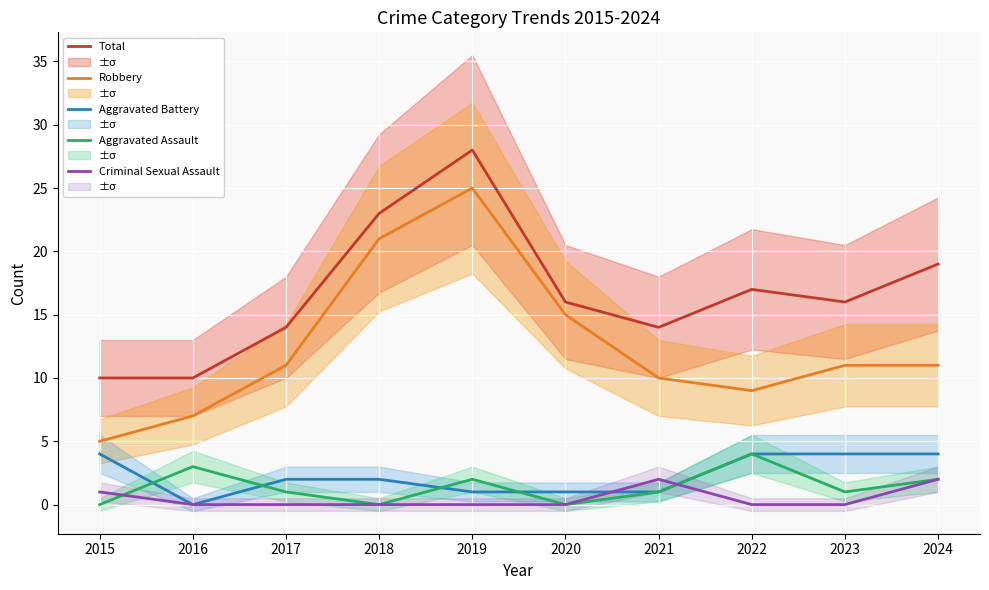

Which category has the lowest value in the Aggravated Battery series?

2016